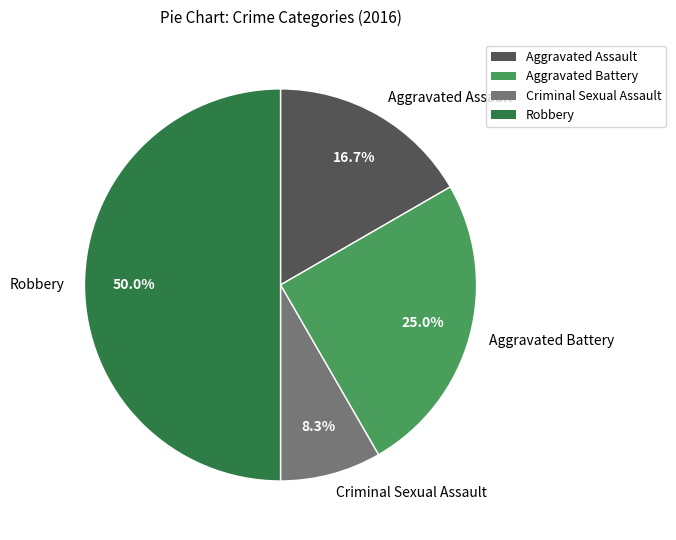

The Criminal Sexual Assault slice represents 8% of the pie. True or false?

True